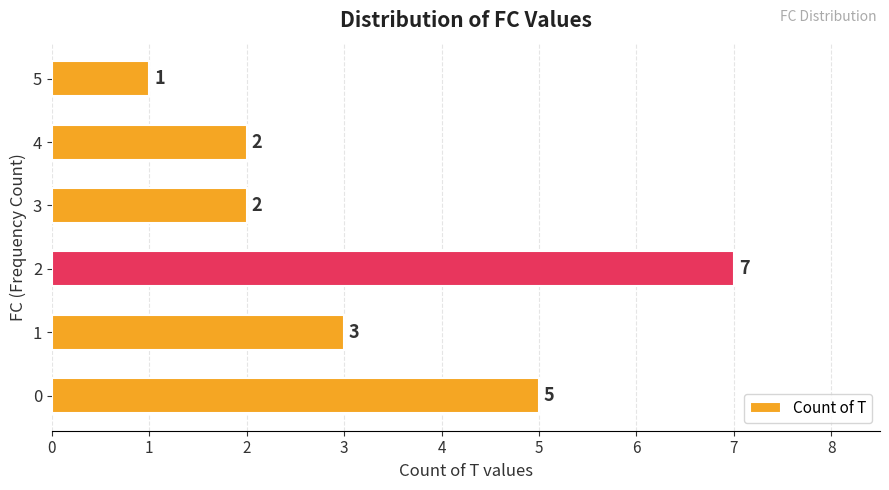

How many bars are there in total?

6